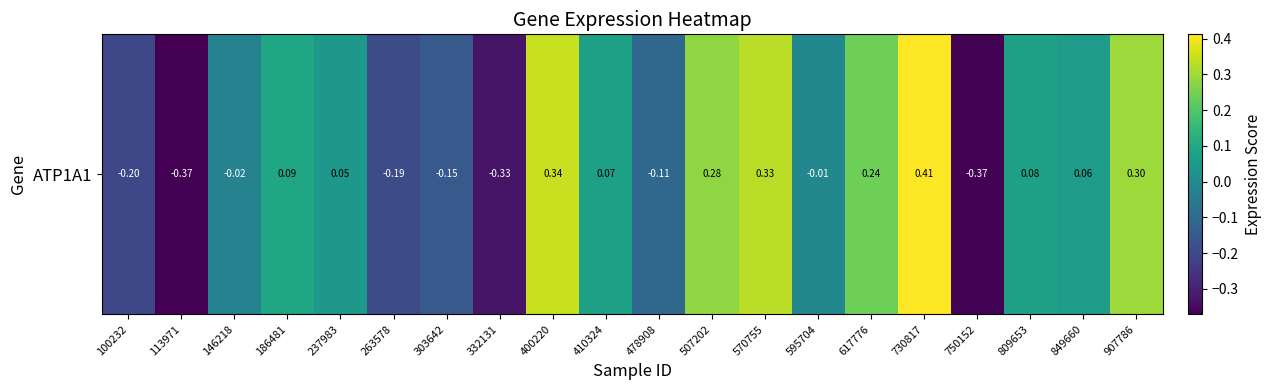

What is the difference between the maximum and minimum values?

0.8